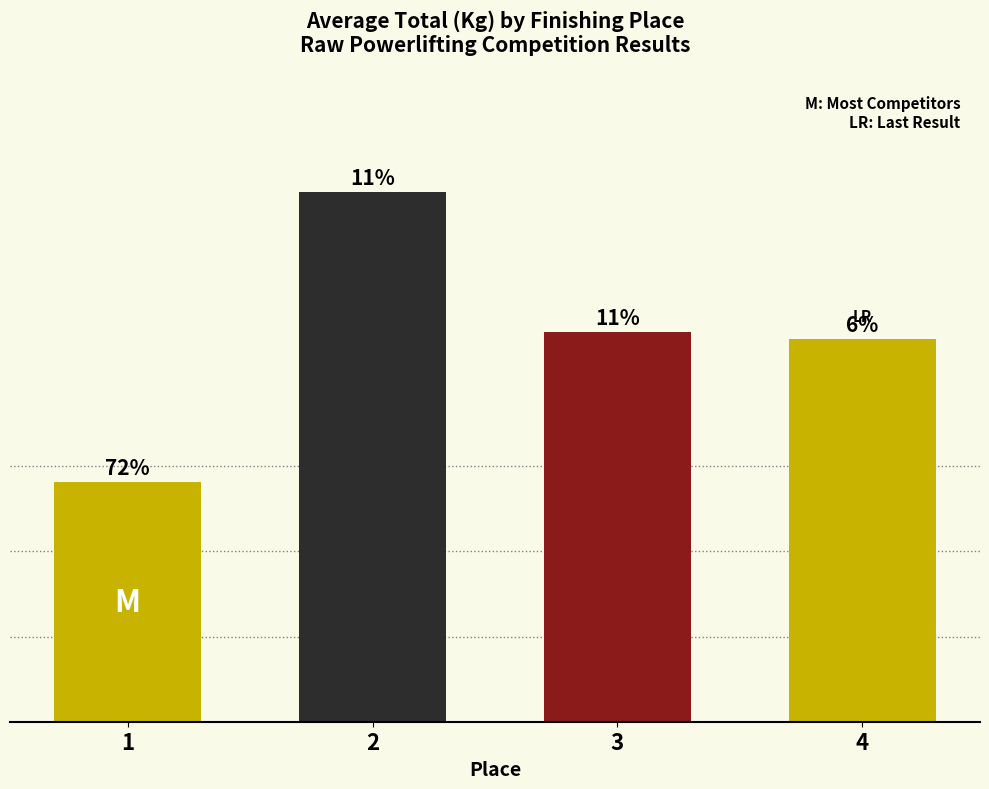

At which label is the value closest to 451?

4